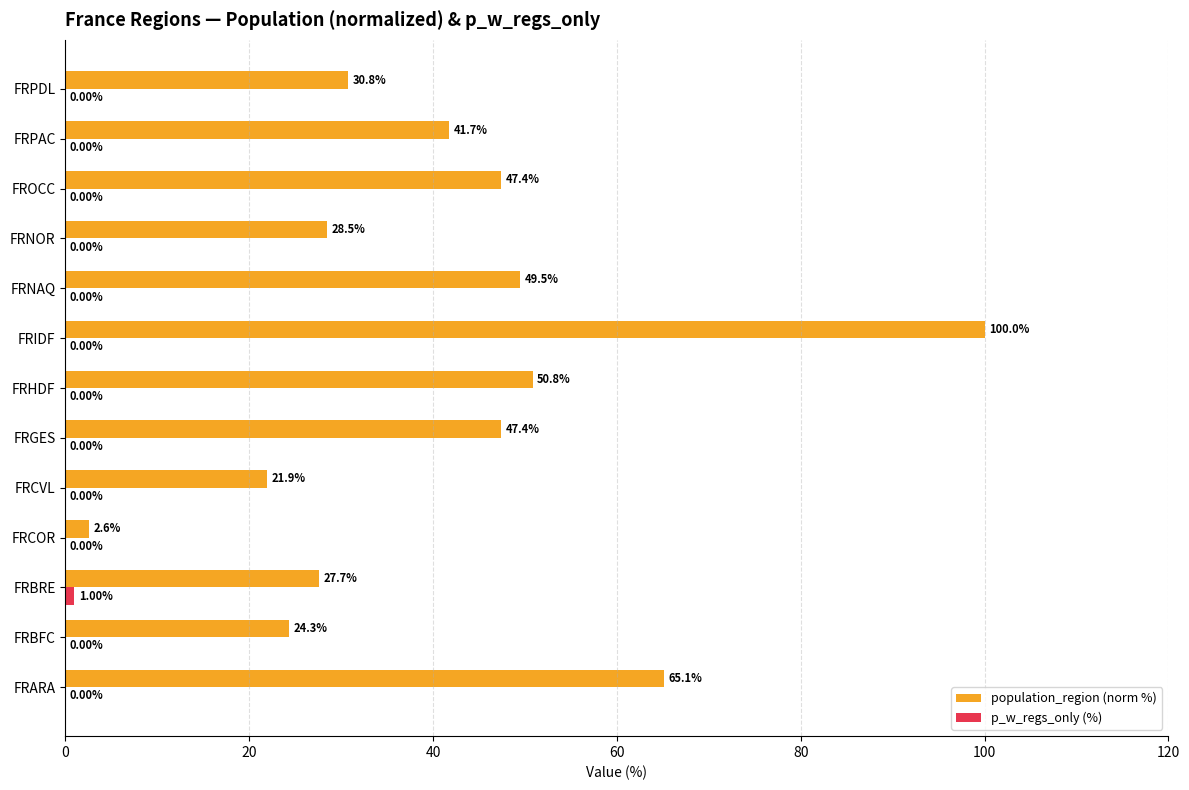

At which category is the sum across all series the highest?

FRIDF